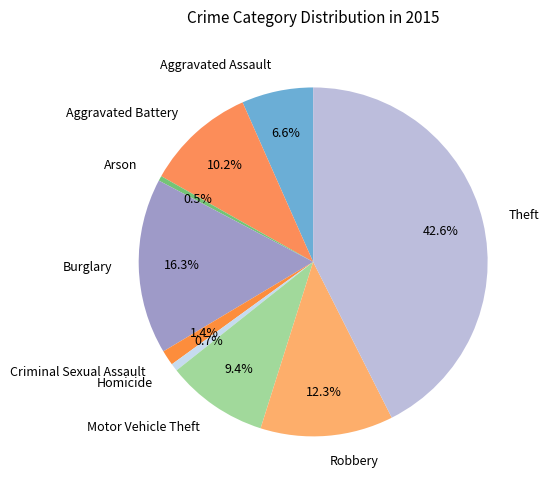

How many slices are in this pie chart?

9